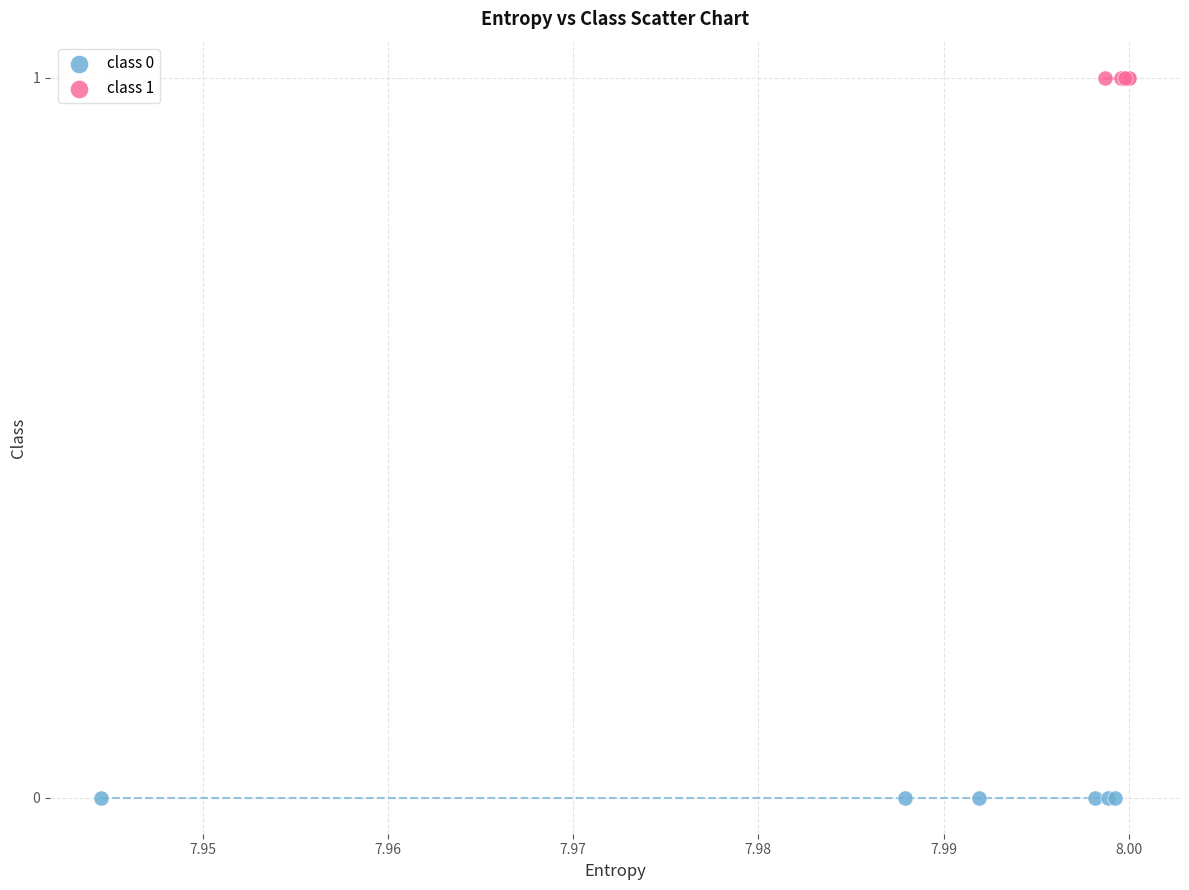

Which series reaches the minimum Y coordinate?

class 0